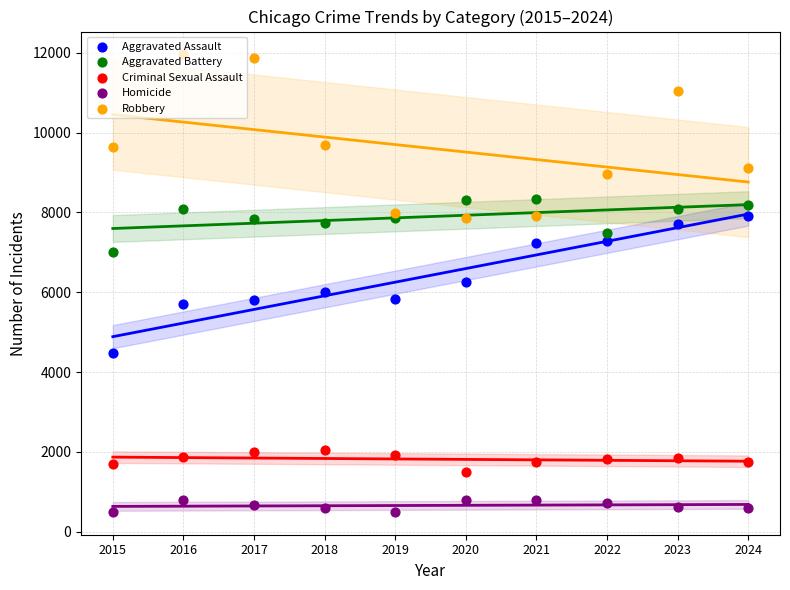

At how many categories does at least one series exceed 9186?

5